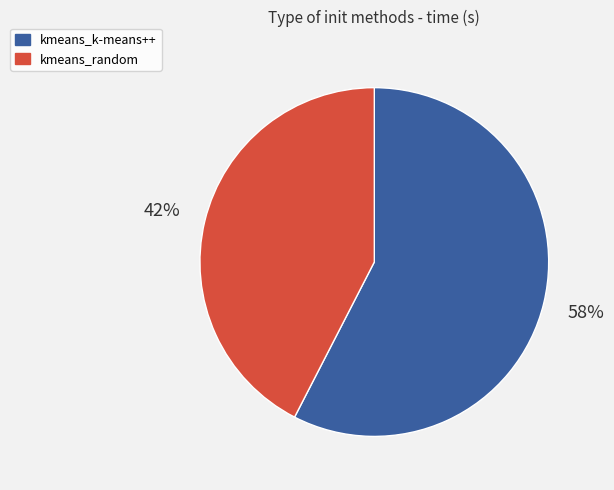

Between kmeans_random and kmeans_k-means++, which is larger?

kmeans_k-means++